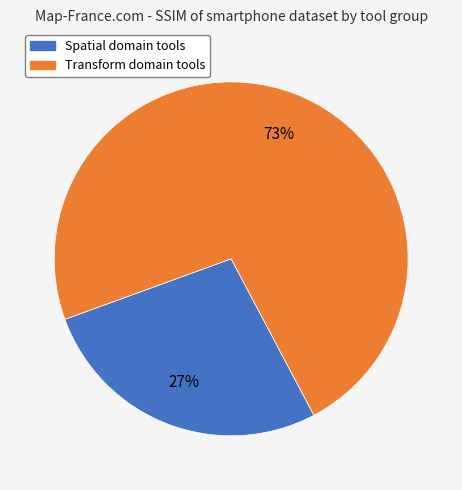

To the nearest percent, what is the difference between the largest and smallest slice percentages?

46%